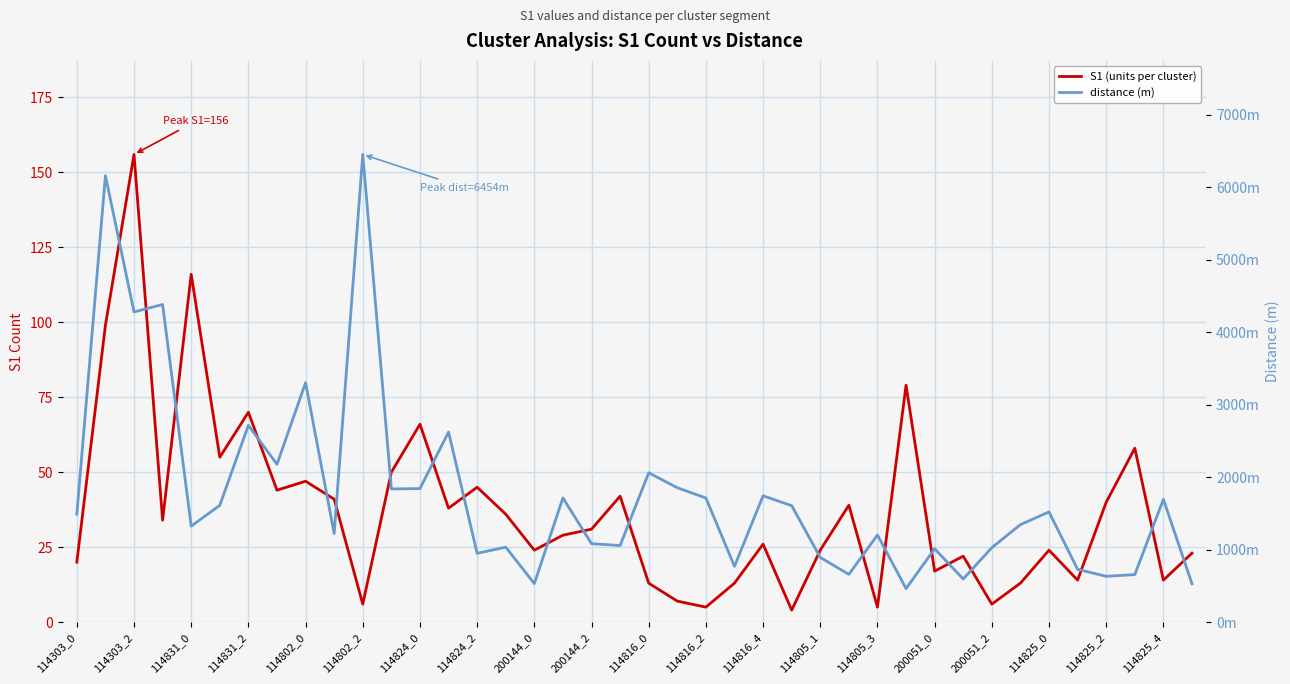

True or false: distance (m) and S1 (units per cluster) intersect in this chart.

False